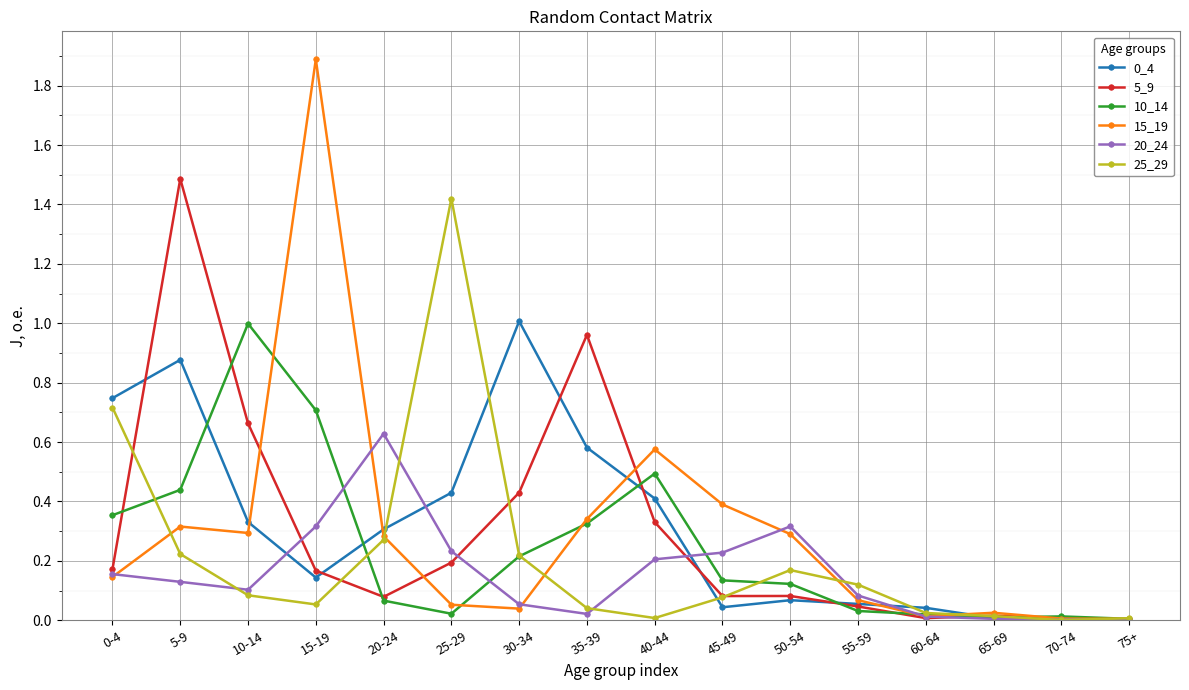

The 25_29 series shows 0.7 at 0-4. True or false?

True